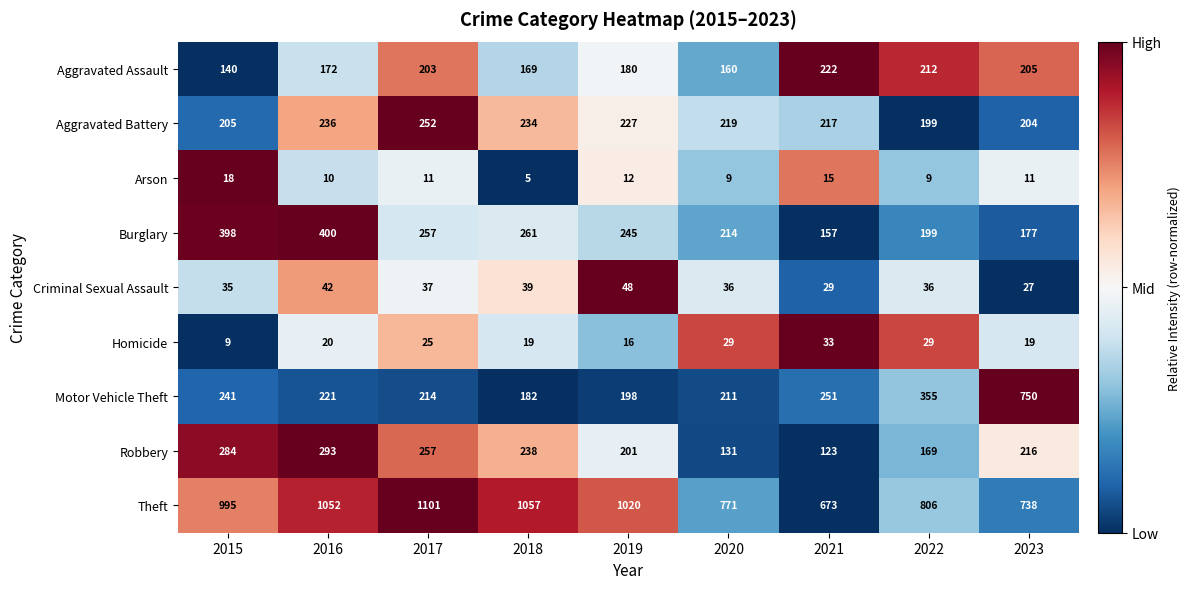

What is the spread (max minus min) of values at 2021?

658